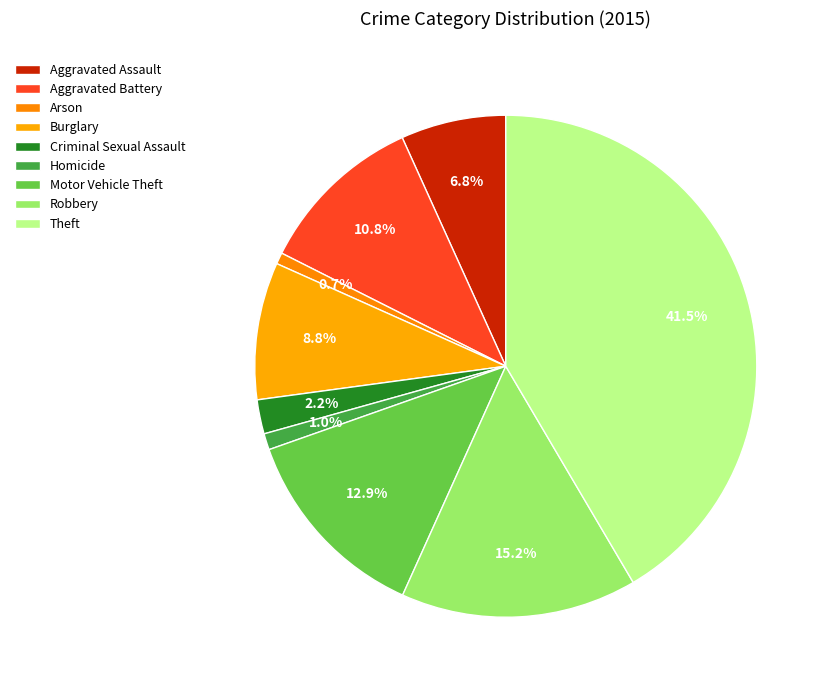

What is the smallest slice in the pie chart?

Arson